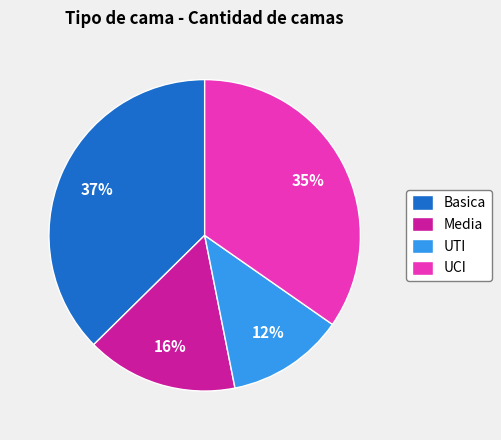

Between Basica and UCI, which is larger?

Basica